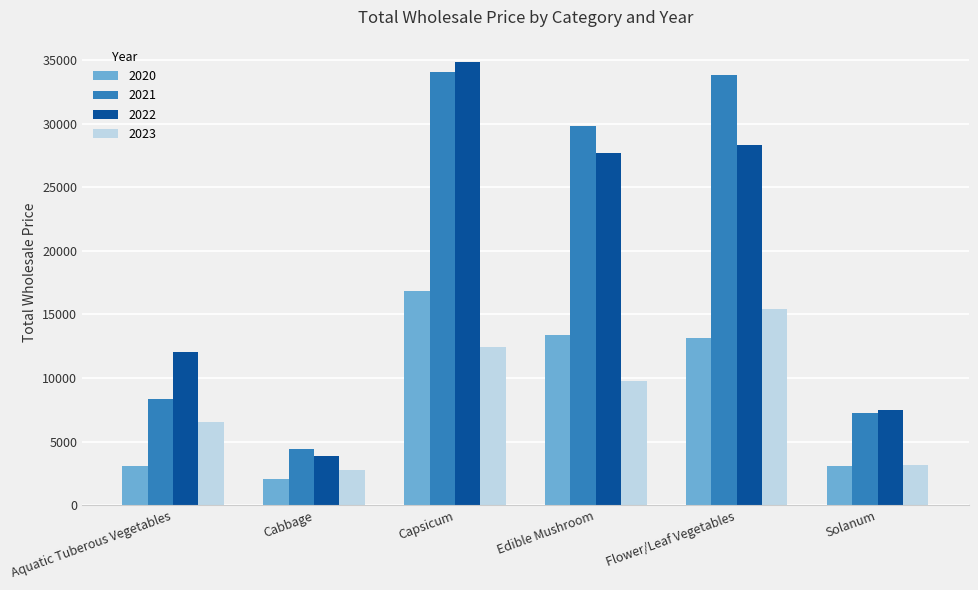

Which series changed the most between Cabbage and Solanum?

2022